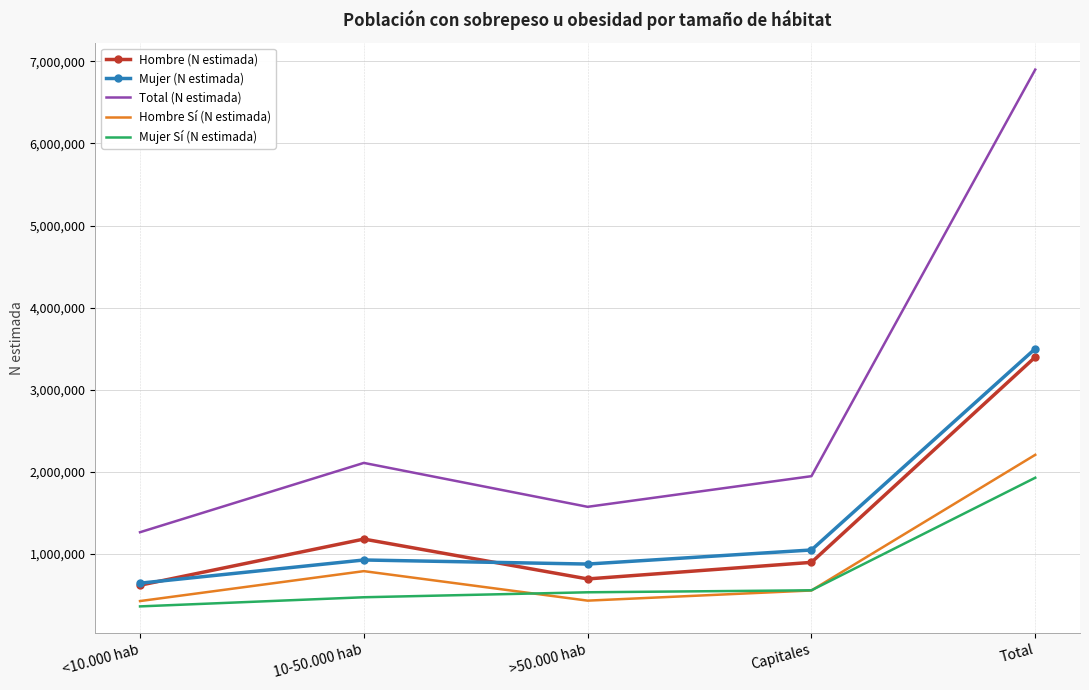

At which category is the sum across all series the highest?

Total